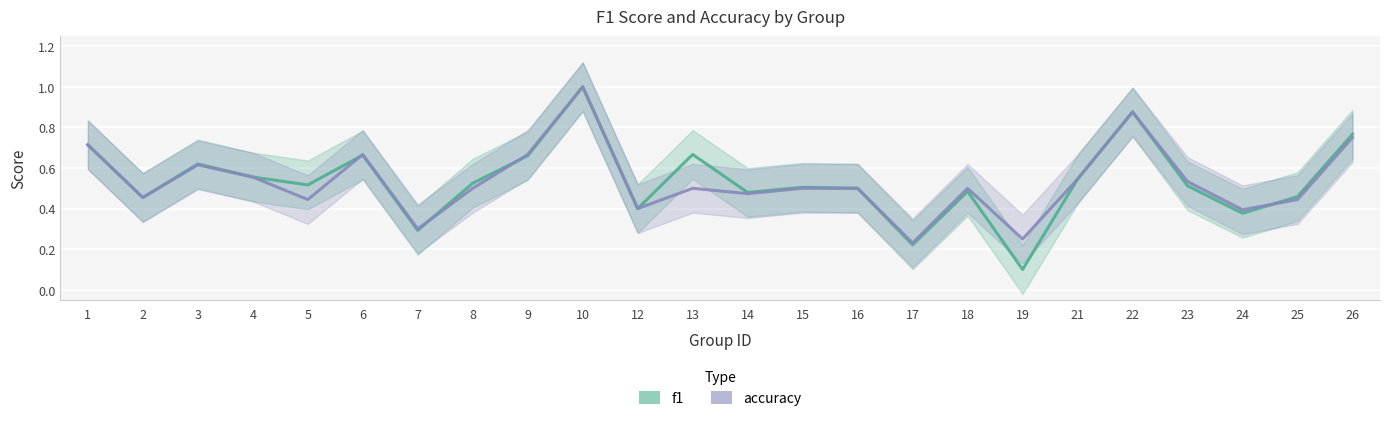

Where is the first local minimum for accuracy?

2